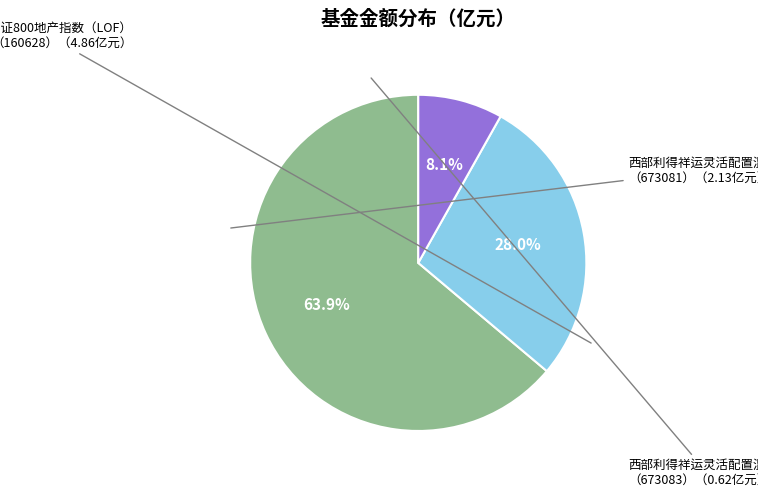

Does any single category account for the majority?

Yes